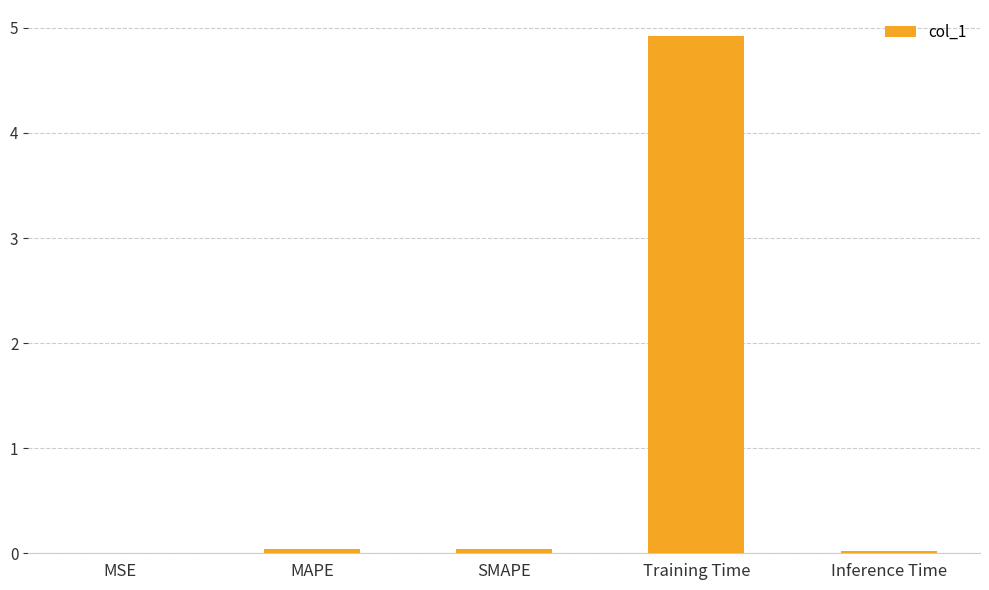

Read the value at Training Time.

4.9